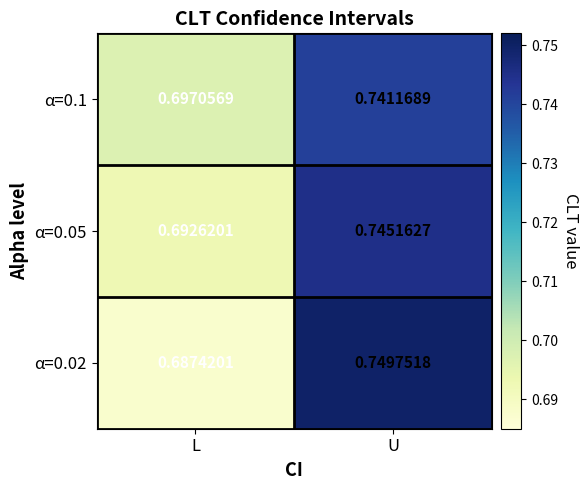

At which category is the sum across all series the highest?

U